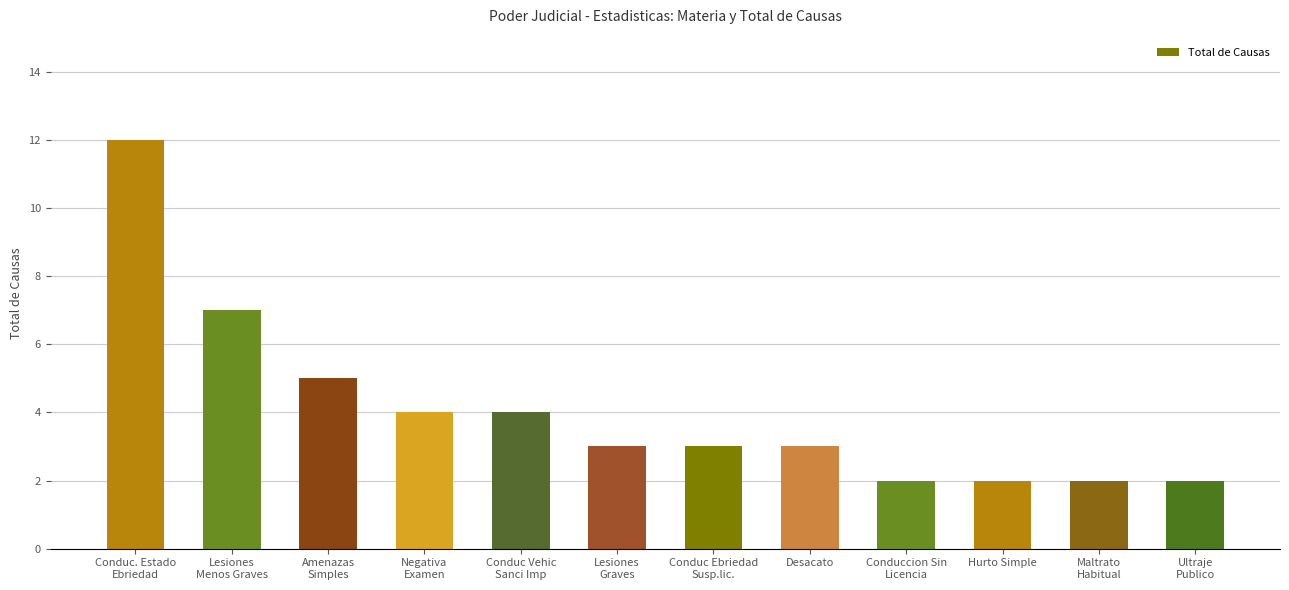

What position from the right is Conduc Vehic
Sanci Imp?

8